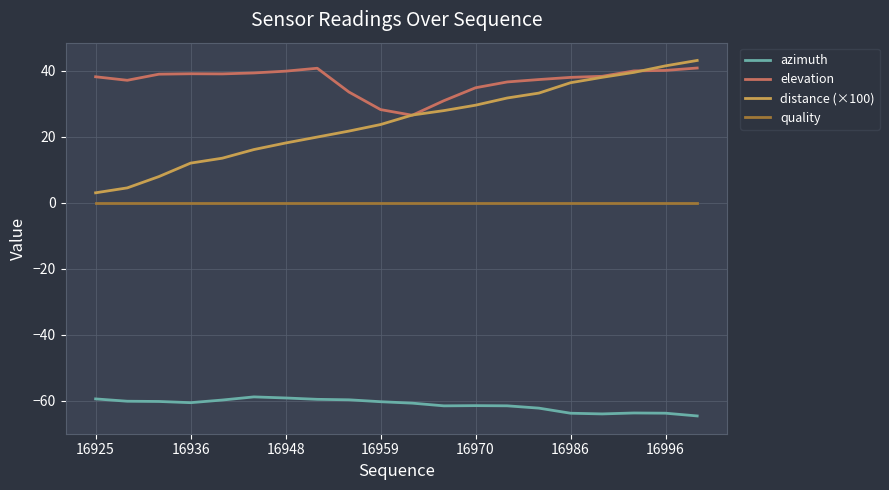

True or false: quality and azimuth cross at least once.

False